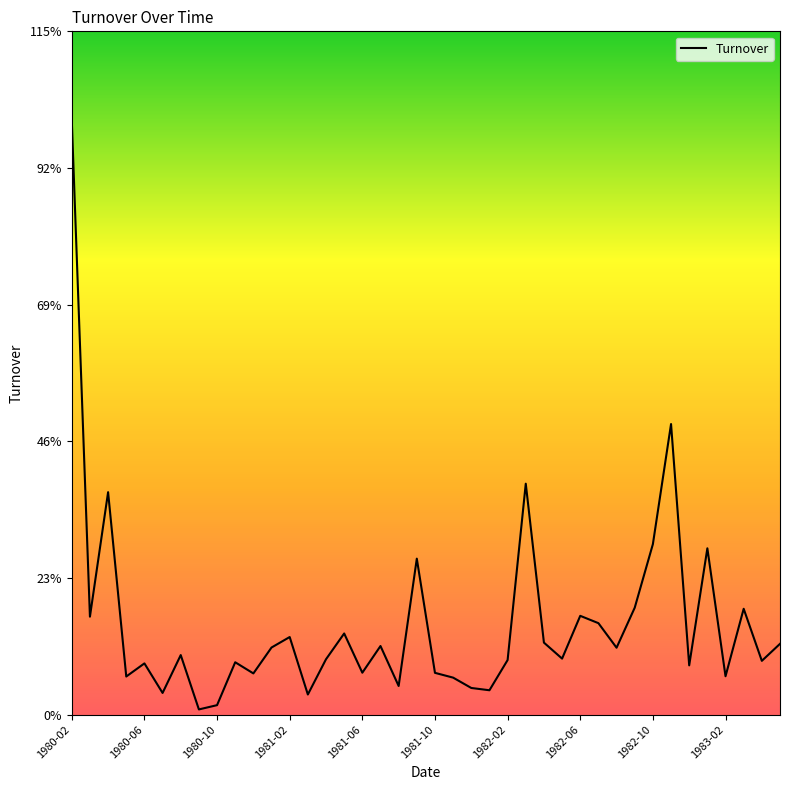

Rank the categories by value from highest to lowest.

1980-02, 33, 25, 1980-10, 32, 35, 19, 31, 37, 28, 1980-06, 29, 15, 12, 26, 39, 17, 11, 30, 1982-02, 27, 14, 24, 38, 1983-02, 1981-06, 34, 16, 20, 10, 36, 1981-02, 21, 18, 22, 23, 1981-10, 13, 1982-10, 1982-06